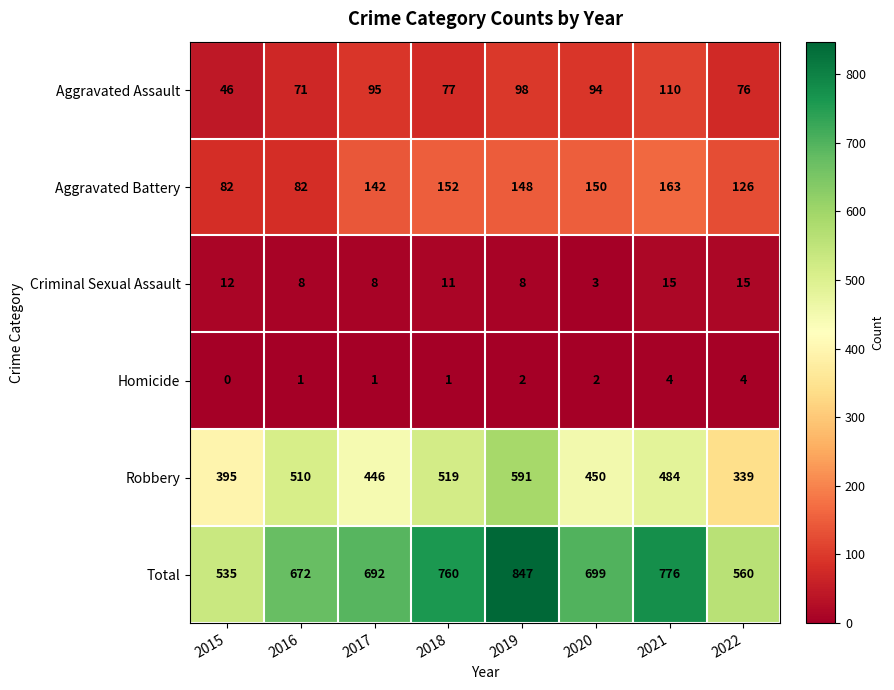

What is the difference between the Aggravated Battery values at 2019 and 2021?

15